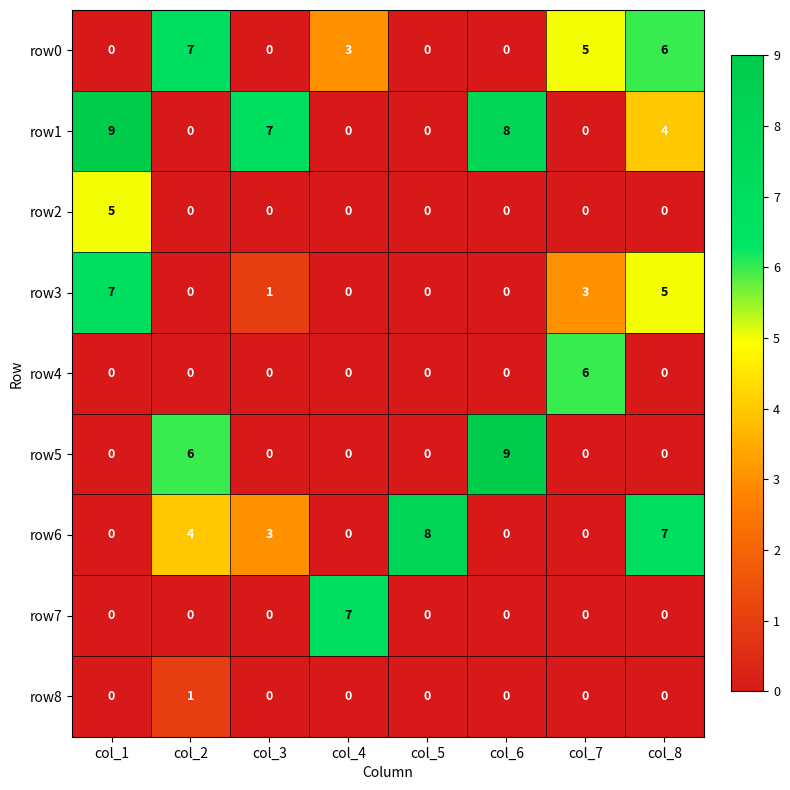

What is the difference between the highest and lowest values at col_7?

6